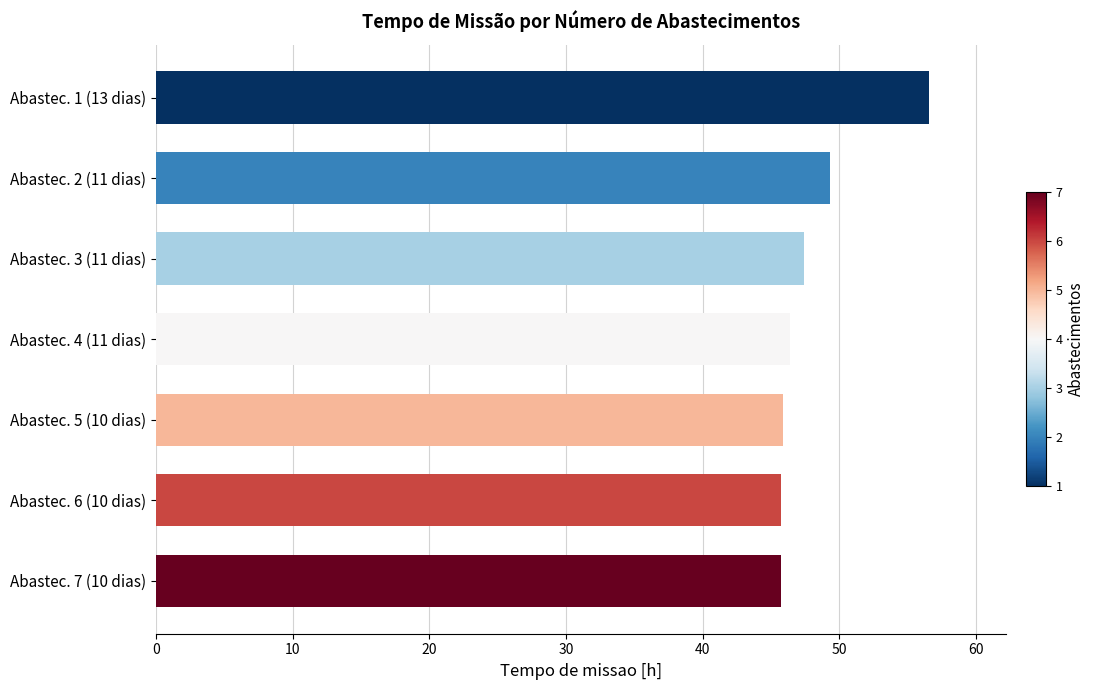

The value at Abastec. 7 (10 dias) is 45.7. True or false?

True